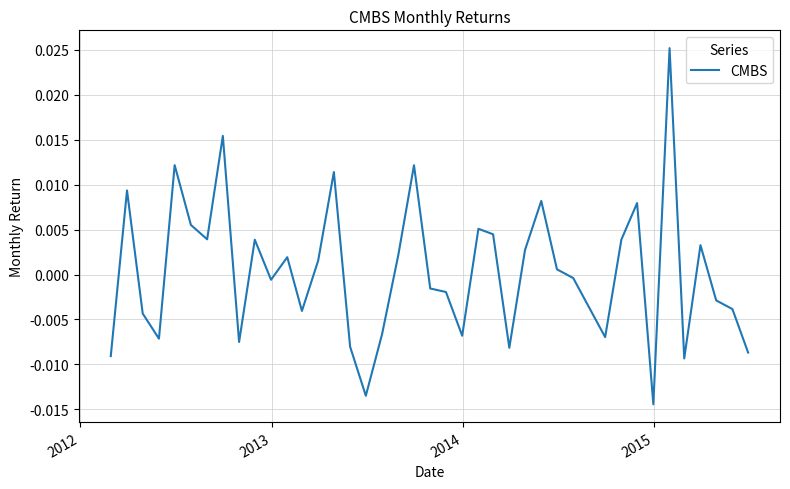

How many lines are shown in the chart?

1